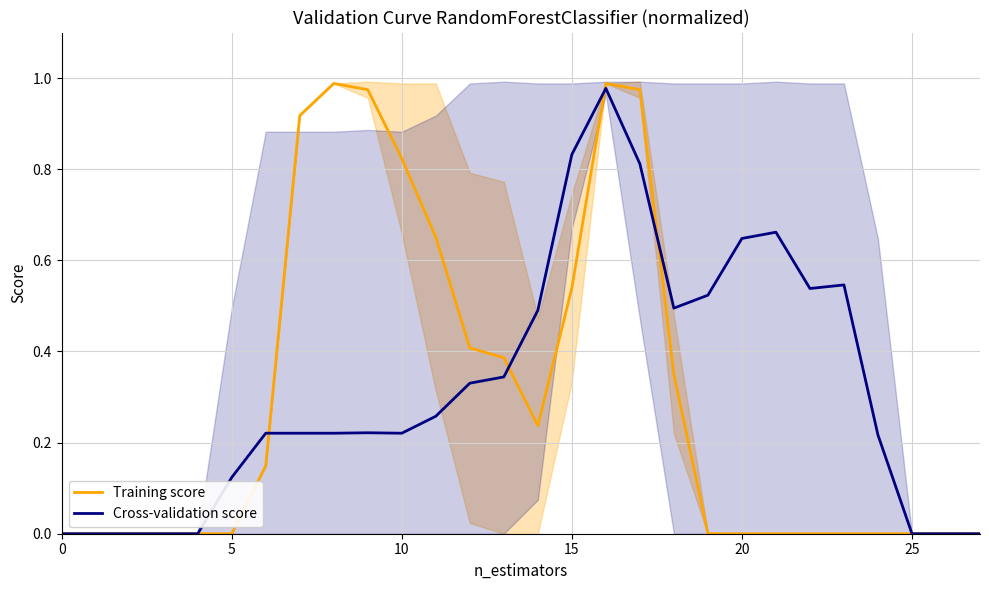

How many categories are shown in the chart?

28